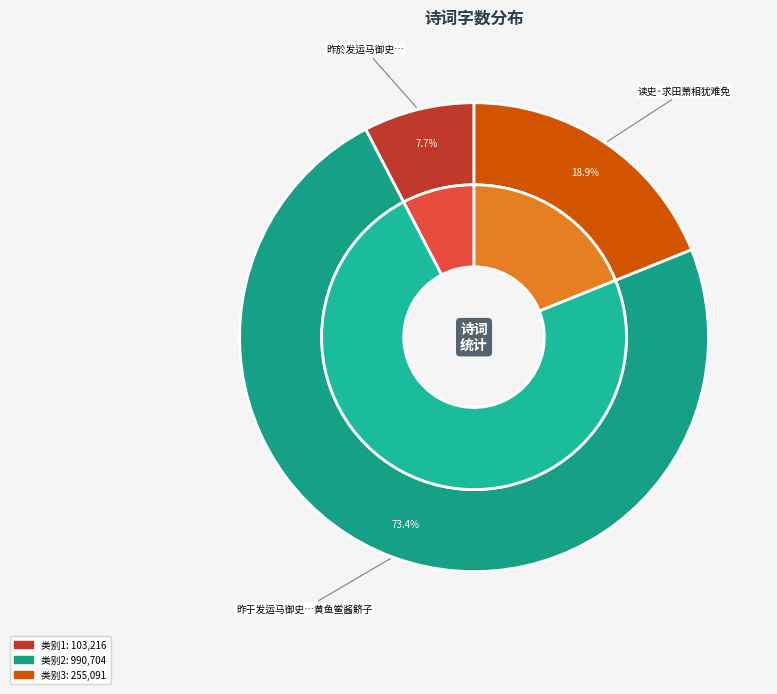

The 昨於发运马御史求海味马已归阙吴正仲忽分饷 slice represents 8% of the pie. True or false?

True